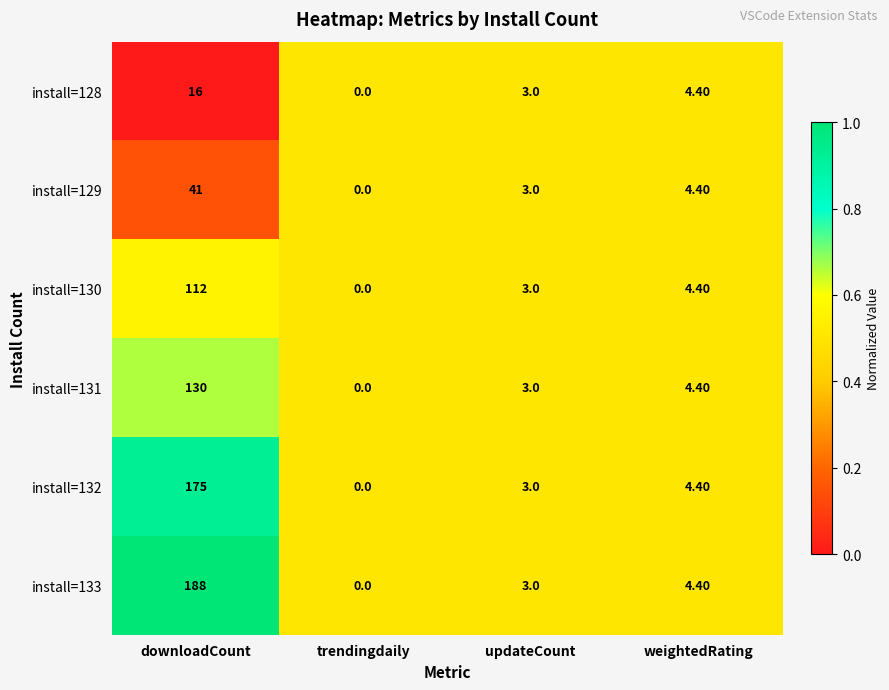

Which category has the highest value across all series?

downloadCount